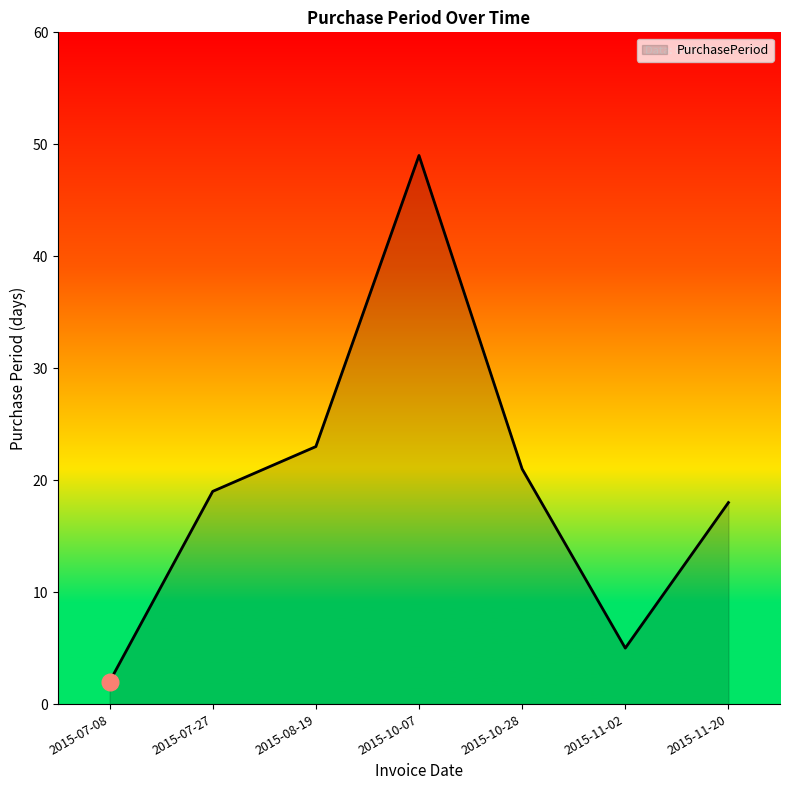

Reading right to left, transcribe all the data shown in this chart.

2015-11-20=18	2015-11-02=5	2015-10-28=21	2015-10-07=49	2015-08-19=23	2015-07-27=19	2015-07-08=2